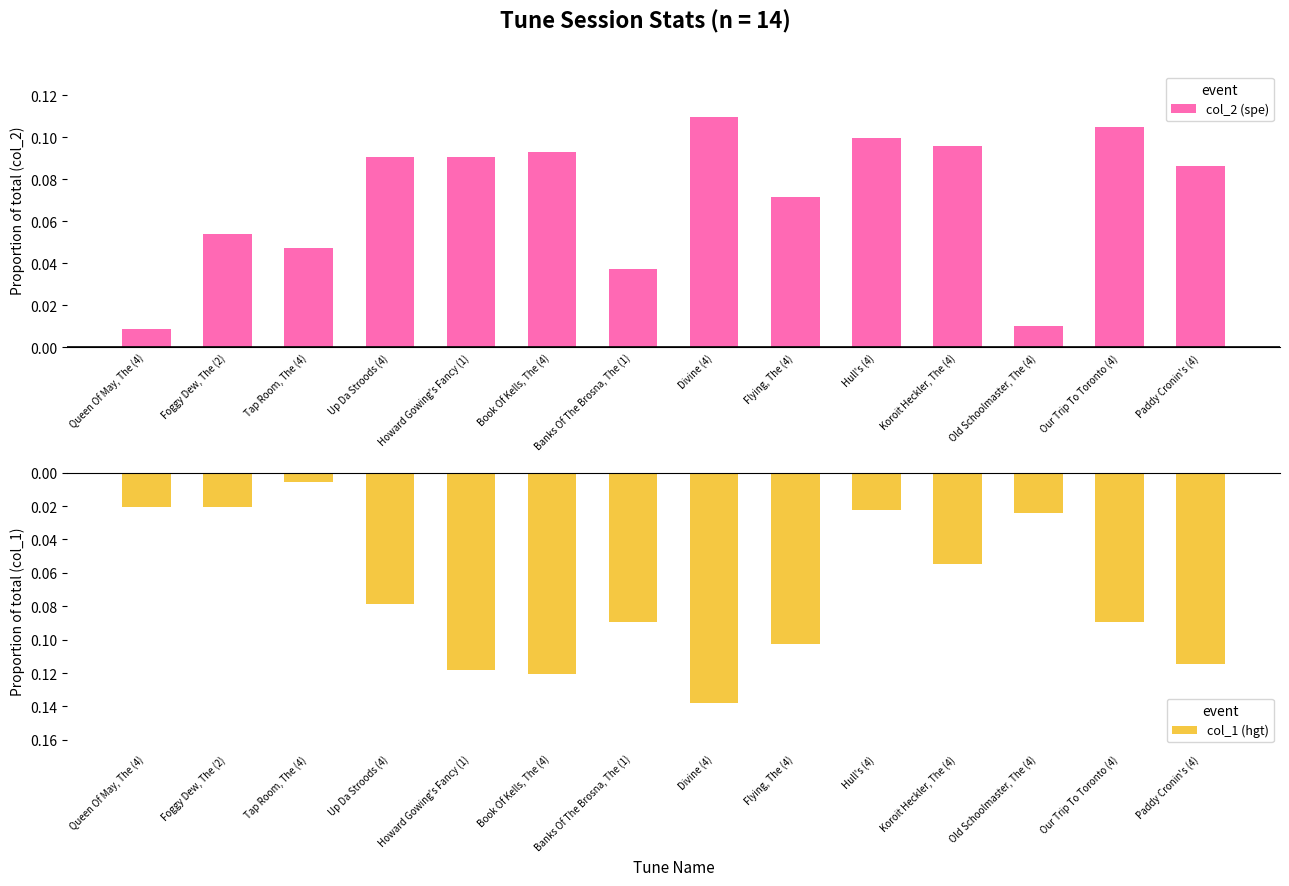

Reading left to right, transcribe all the data shown in this chart.

col_2 (spe): 0.0	0.1	0.0	0.1	0.1	0.1	0.0	0.1	0.1	0.1	0.1	0.0	0.1	0.1
col_1 (hgt): -0.0	-0.0	-0.0	-0.1	-0.1	-0.1	-0.1	-0.1	-0.1	-0.0	-0.1	-0.0	-0.1	-0.1